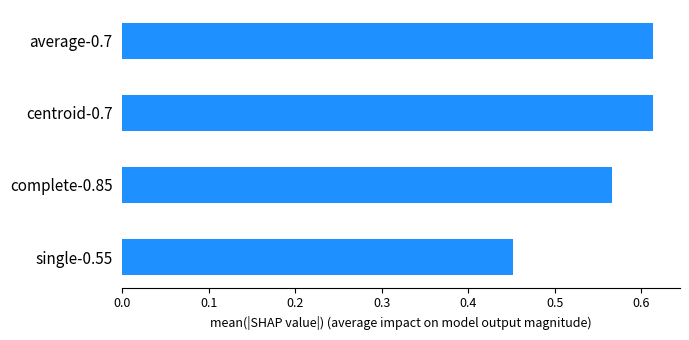

Where is the data nearest to the value 0?

single-0.55